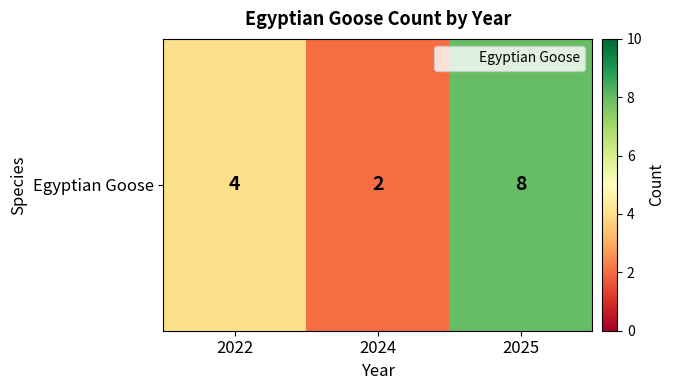

Where is the data nearest to the value 5?

2022